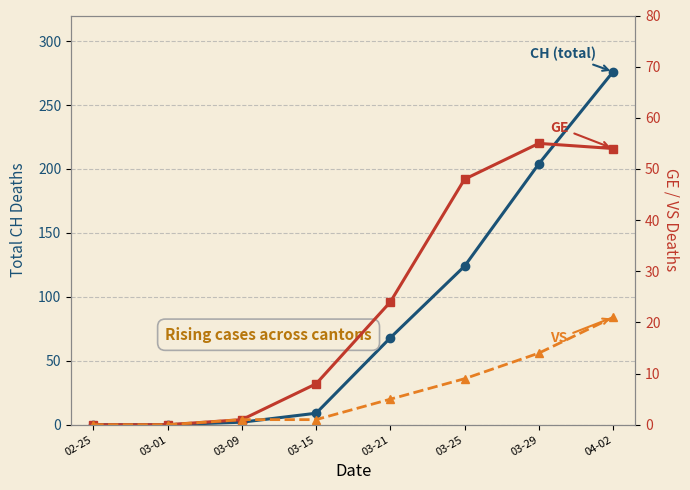

What value does the GE series have at 03-25, to the nearest 5?

50